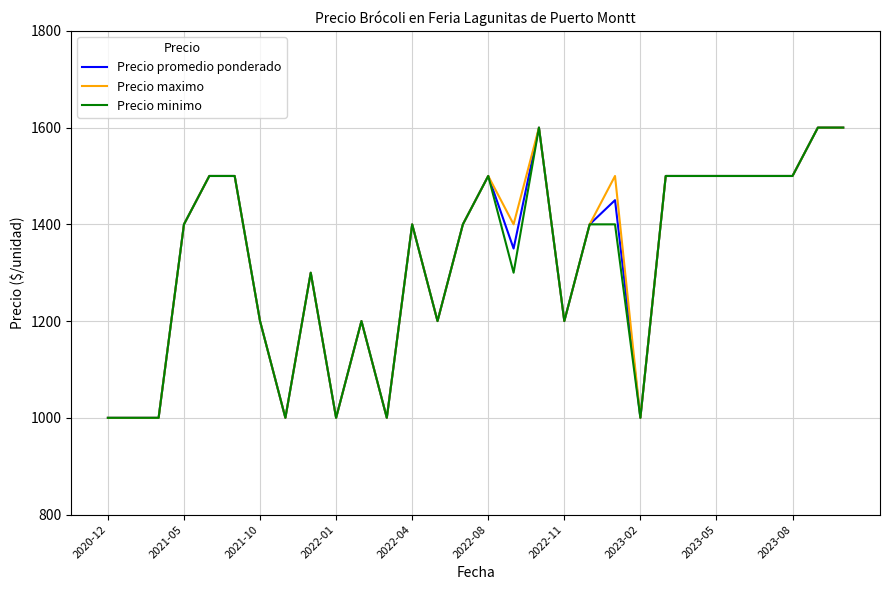

Reading left to right, transcribe all the data shown in this chart.

Precio promedio ponderado: 1000	1000	1000	1400	1500	1500	1200	1000	1300	1000	1200	1000	1400	1200	1400	1500	1350	1600	1200	1400	1450	1000	1500	1500	1500	1500	1500	1500	1600	1600
Precio maximo: 1000	1000	1000	1400	1500	1500	1200	1000	1300	1000	1200	1000	1400	1200	1400	1500	1400	1600	1200	1400	1500	1000	1500	1500	1500	1500	1500	1500	1600	1600
Precio minimo: 1000	1000	1000	1400	1500	1500	1200	1000	1300	1000	1200	1000	1400	1200	1400	1500	1300	1600	1200	1400	1400	1000	1500	1500	1500	1500	1500	1500	1600	1600